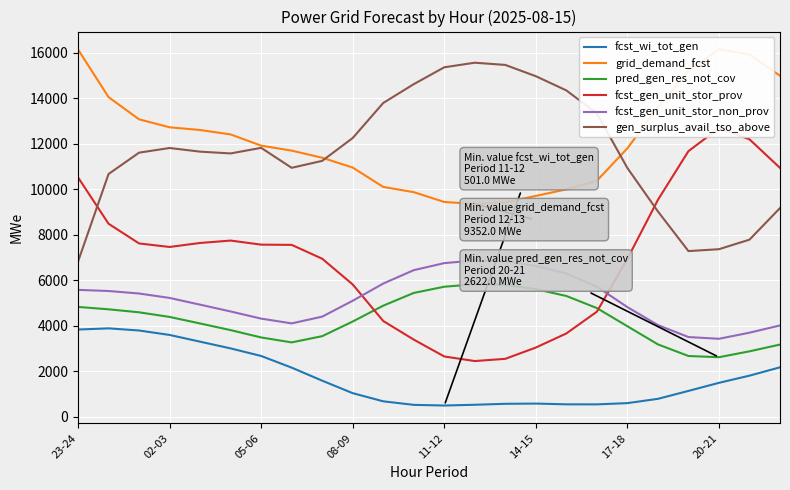

At which label does fcst_gen_unit_stor_prov reach its minimum?

13